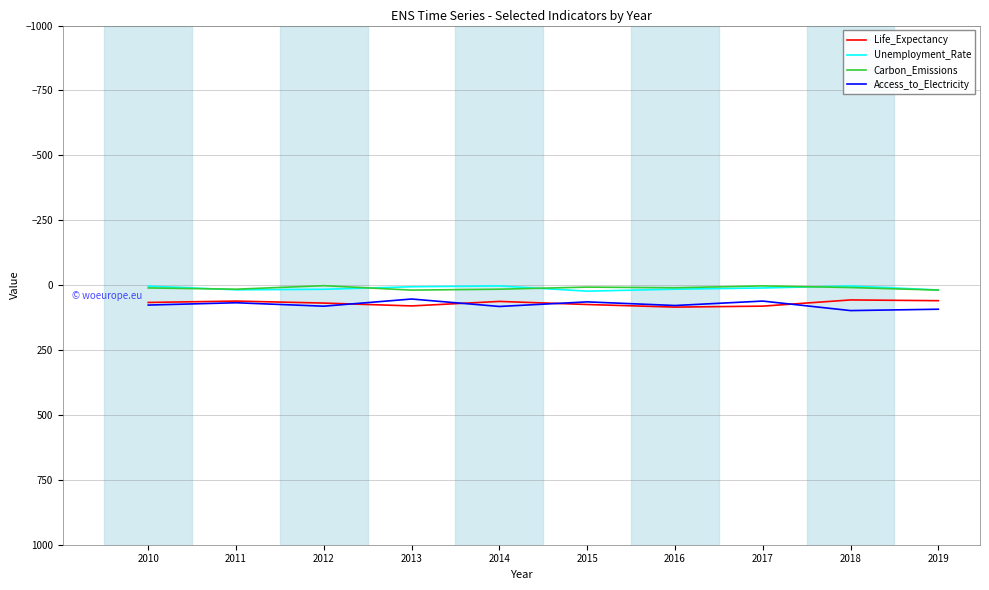

Does the chart display data point markers on the line(s)?

No